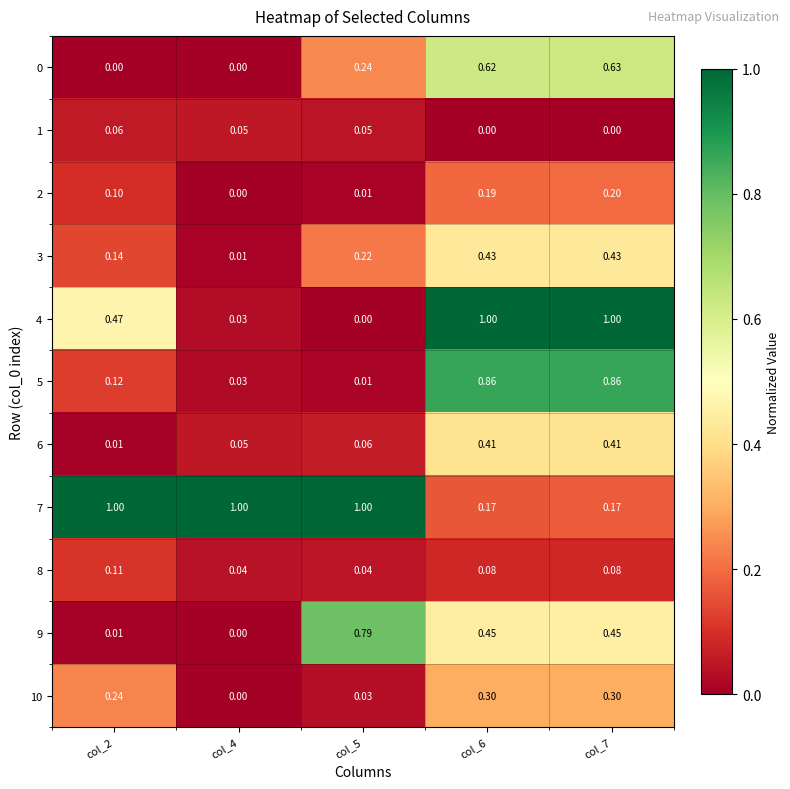

Is the value of 2 at col_4 greater than the value of 3 at col_6?

No